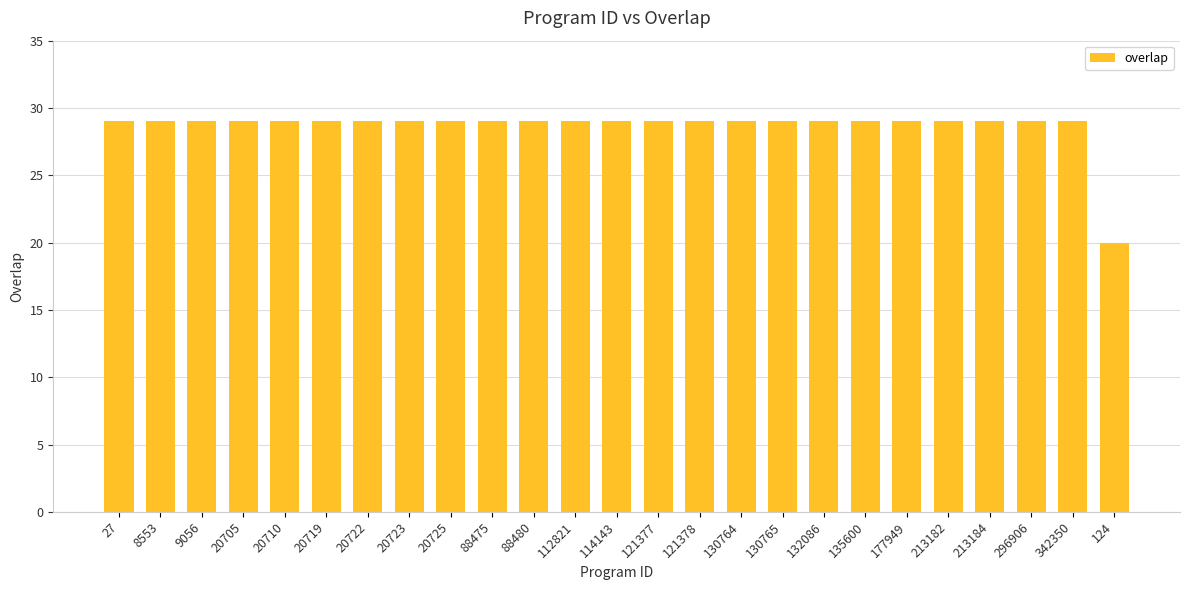

What is the minimum value shown in the chart?

20